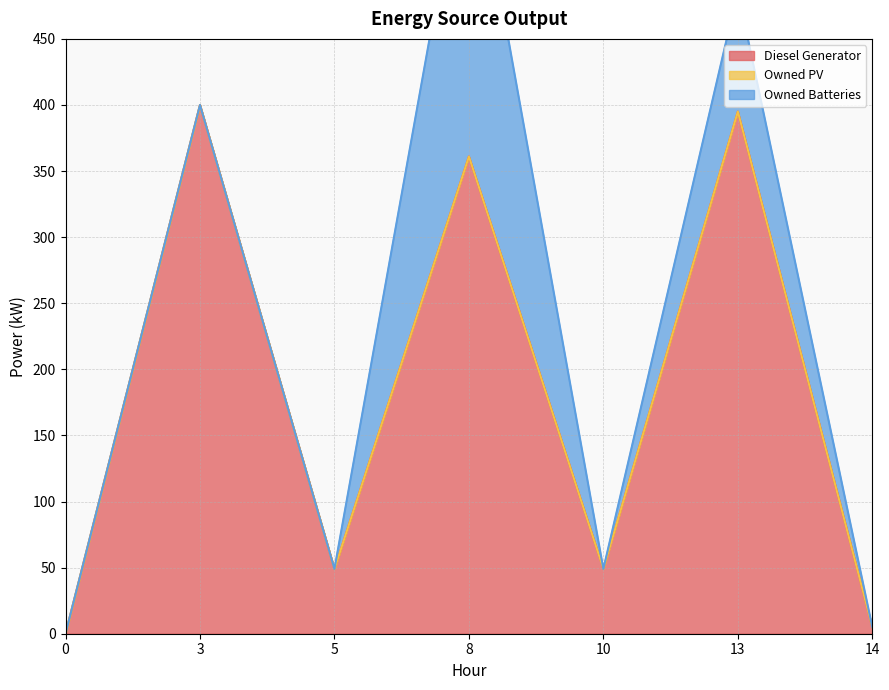

Which series has the widest spread of values?

Diesel Generator